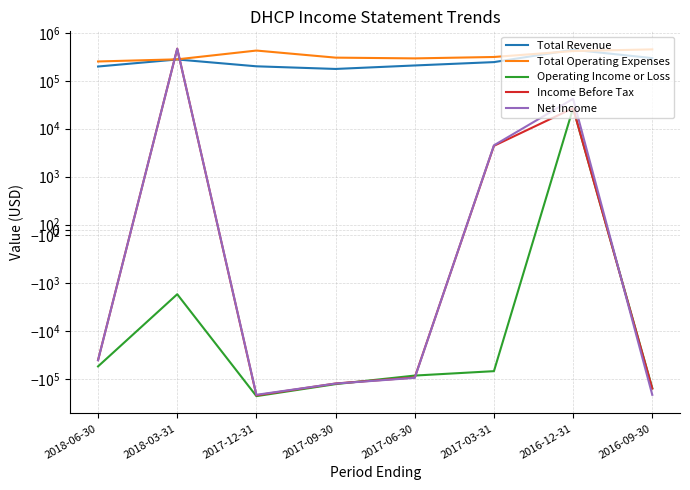

What is the minimum value for Income Before Tax?

-218300